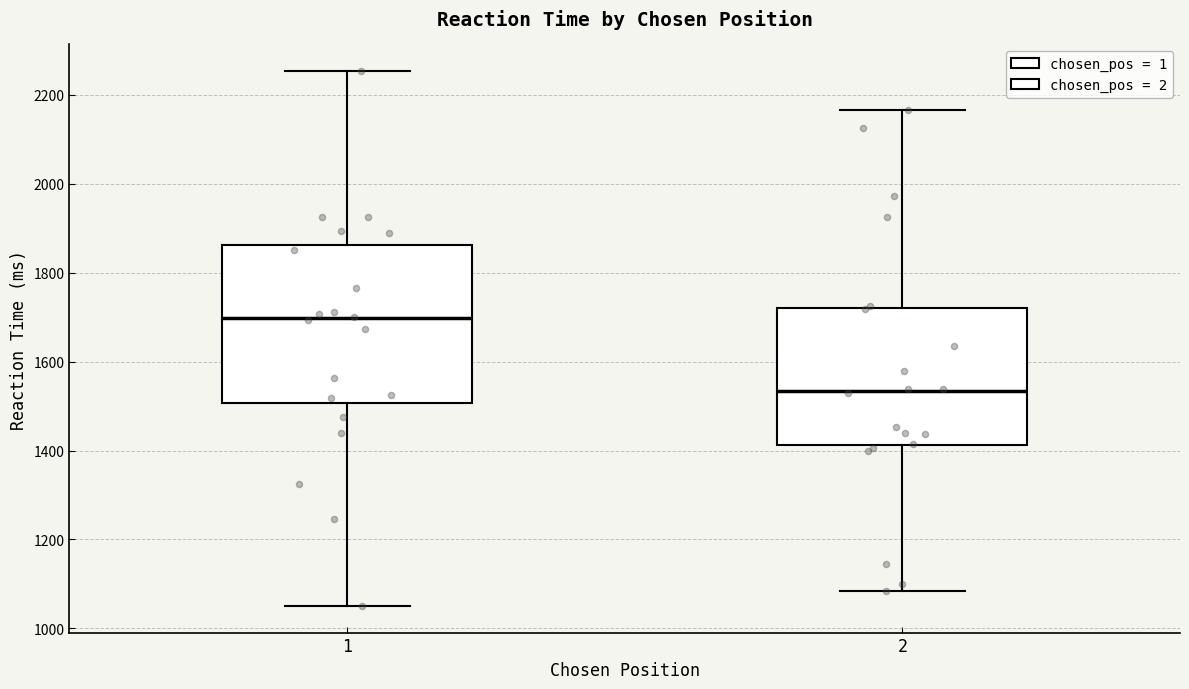

Which box is the tallest, from its lower edge to its upper edge?

1